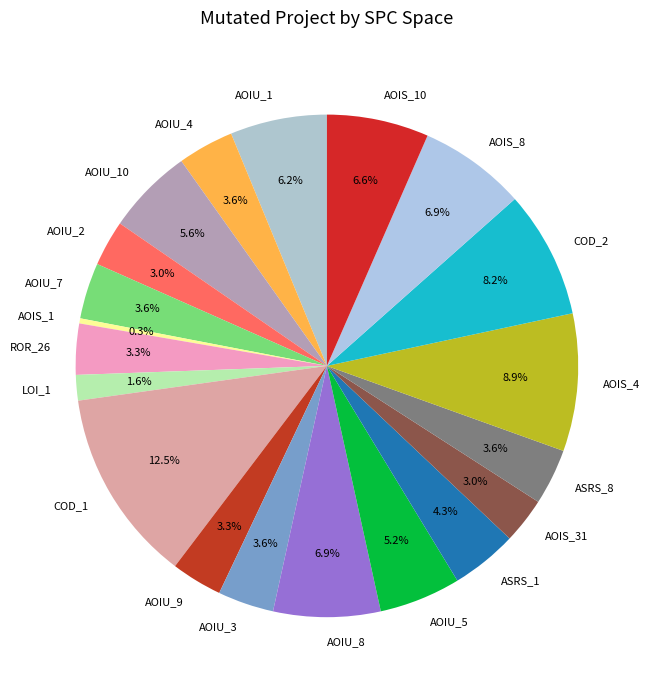

Does AOIS_8 account for over 50% of the chart?

No